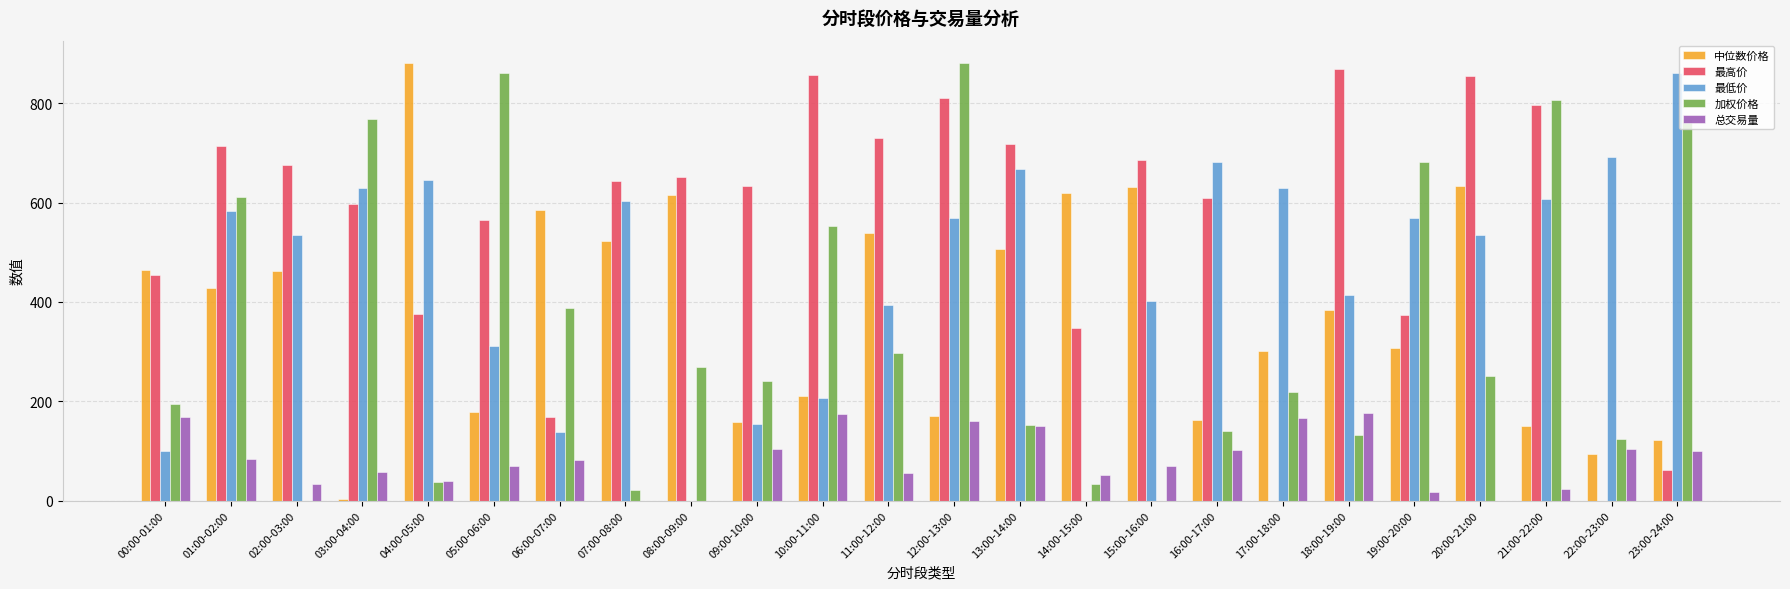

Is it true that 总交易量 equals 50.9 at 14:00-15:00?

True